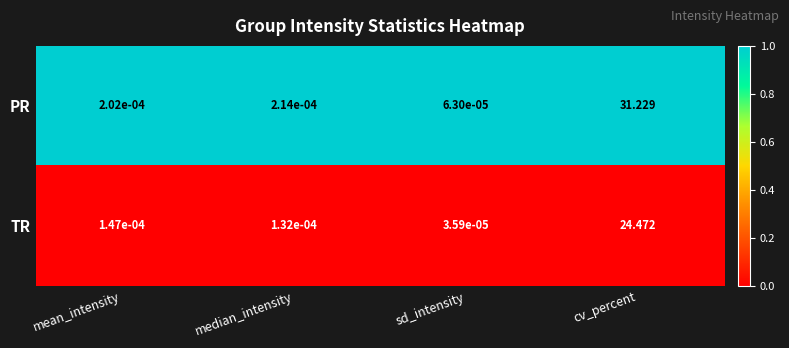

List the series in order of their peak value, lowest first.

TR, PR